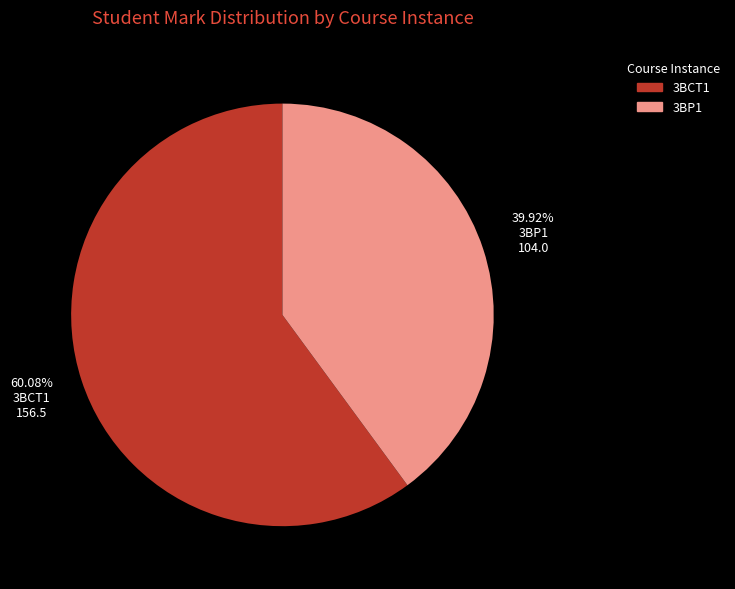

Which slice is the largest?

3BCT1